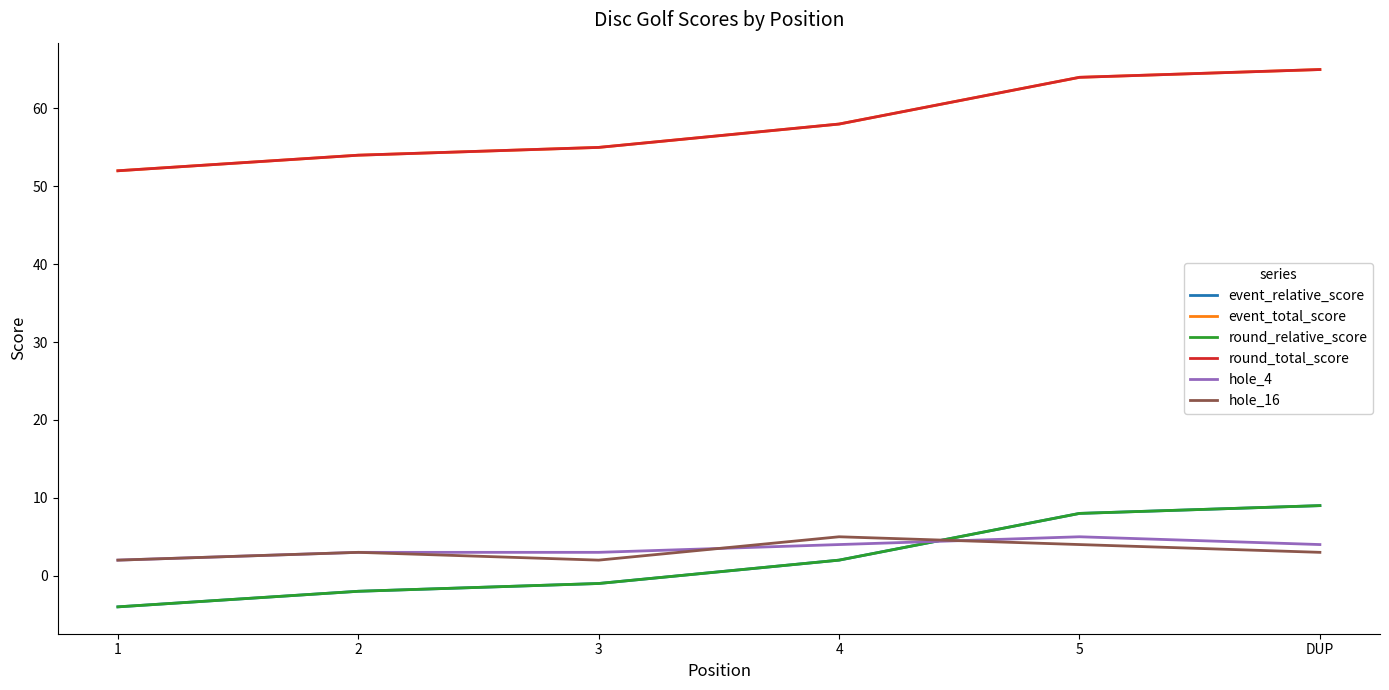

Is this an area chart (filled region under the line)?

No